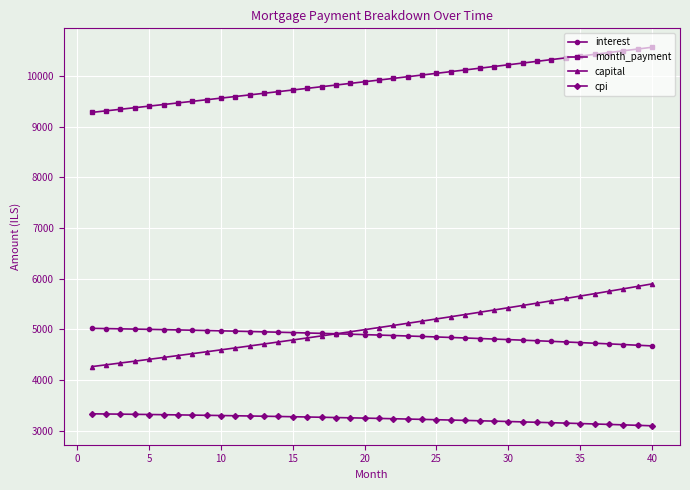

What is the minimum value for interest?

4670.1